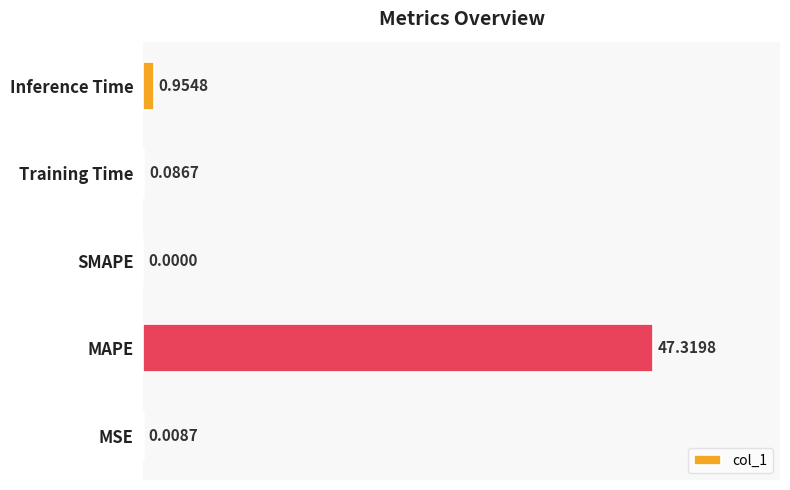

At which label is the value closest to 23?

Inference Time